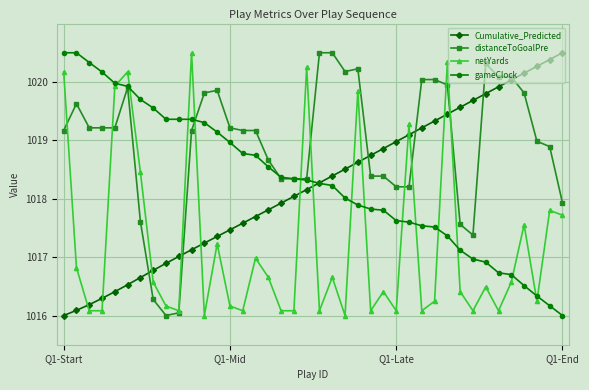

Which series has the largest total across all categories?

distanceToGoalPre